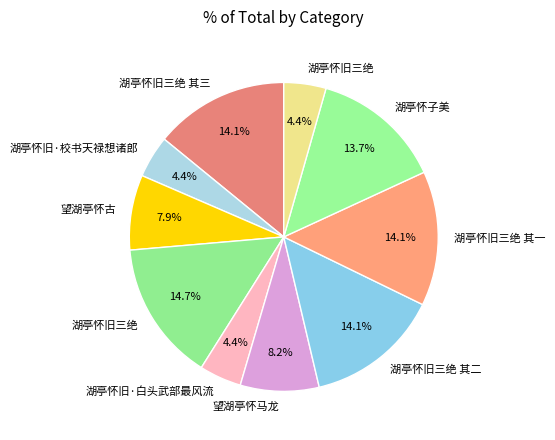

How many segments does this pie chart have?

10